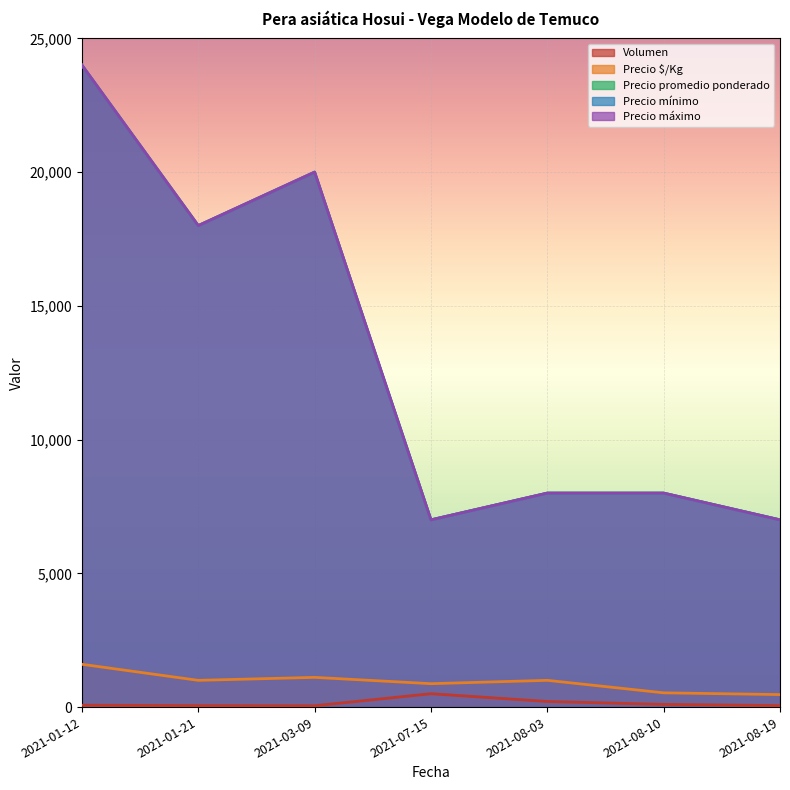

Is the value of Precio promedio ponderado at 2021-03-09 greater than the value of Precio $/Kg at 2021-07-15?

Yes